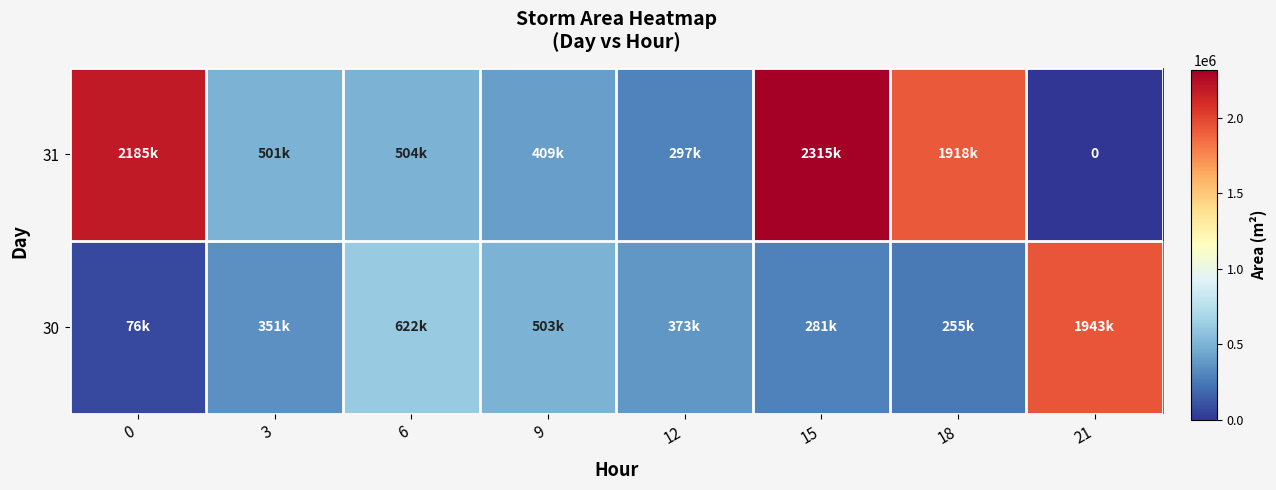

Is the value of 30 at 15 greater than the value of 31 at 21?

Yes